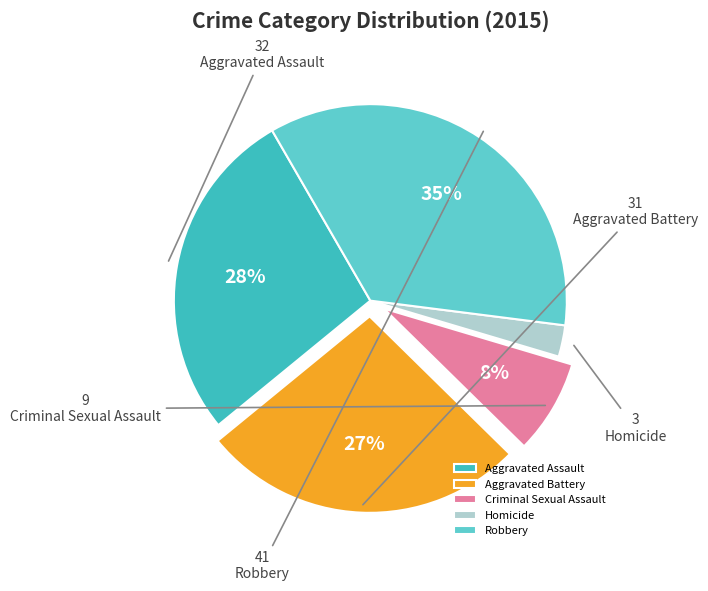

To the nearest percent, what is the difference between the Aggravated Assault and Aggravated Battery slice percentages?

1%